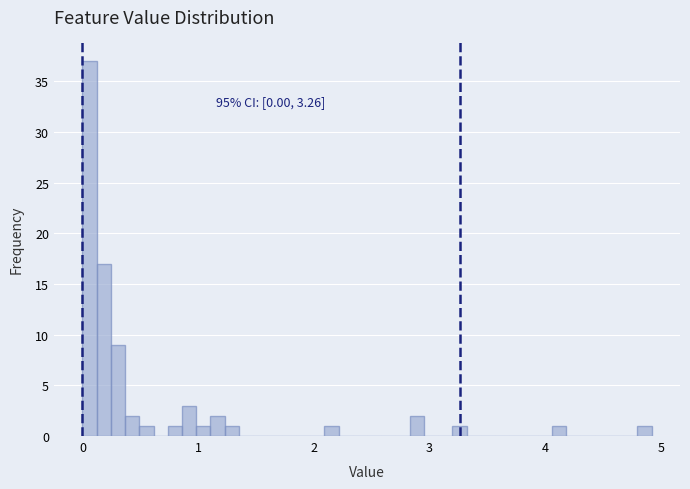

Around what value on the x-axis is the tallest bar? Give the approximate position of its centre, as read against the axis.

0.1